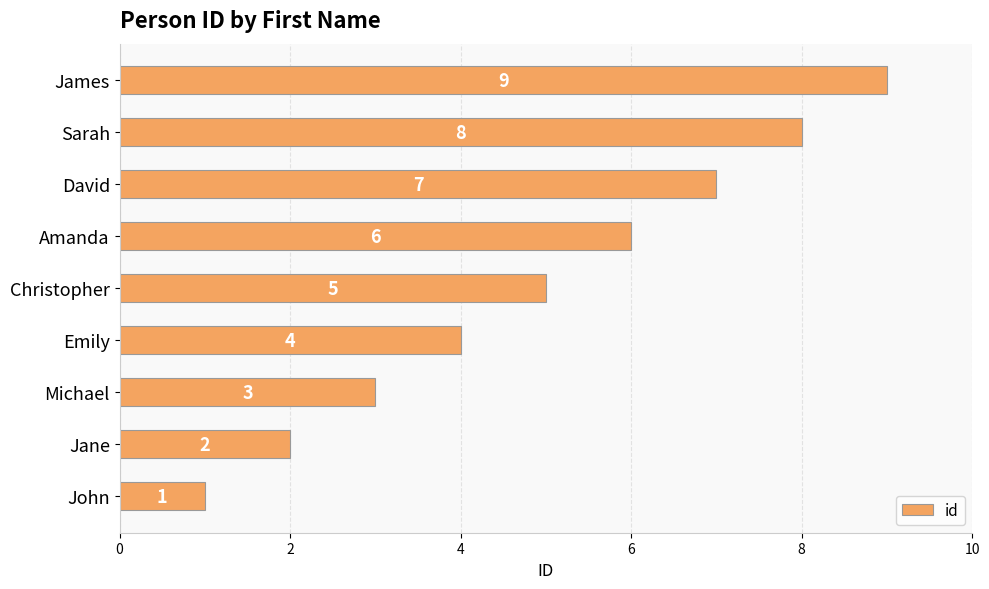

Where is the data nearest to the value 5?

Christopher